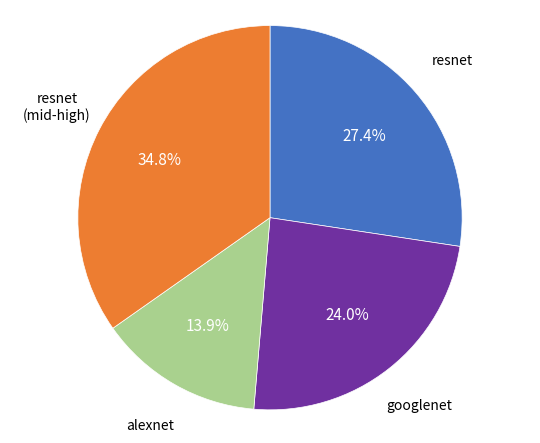

Is there a majority slice in this chart?

No